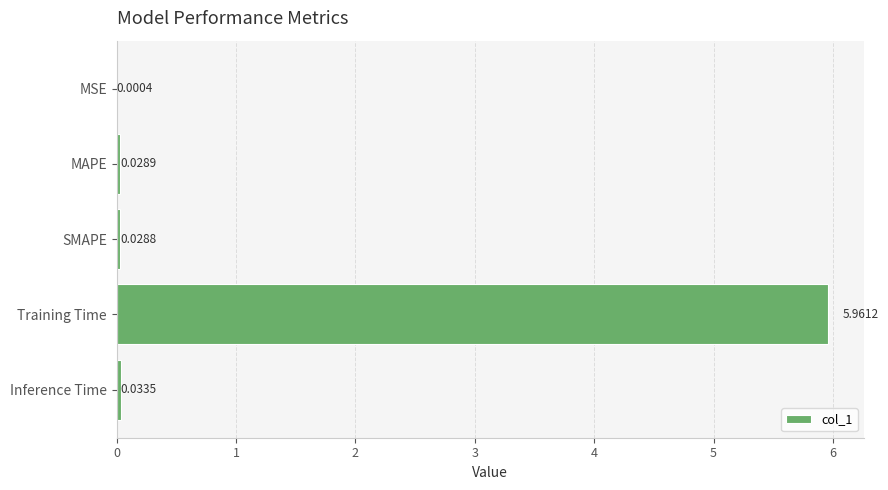

What is the change in value from SMAPE to Training Time?

+5.9